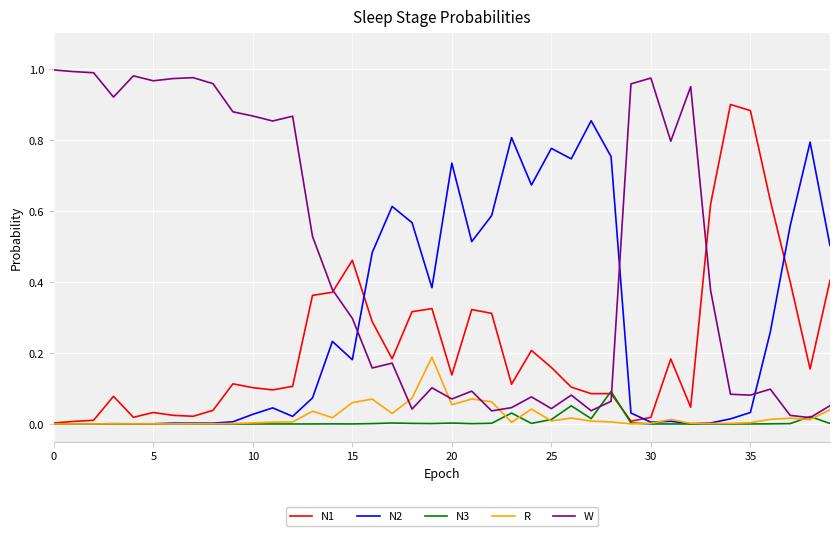

How many lines are shown in the chart?

5